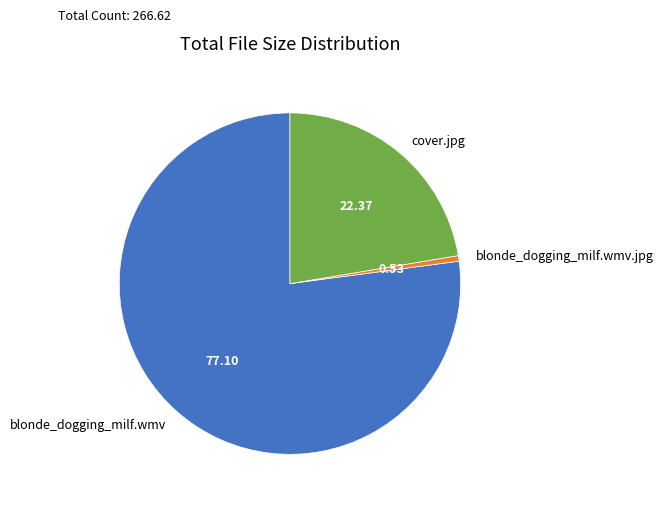

True or false: cover.jpg accounts for 22% of the total.

True